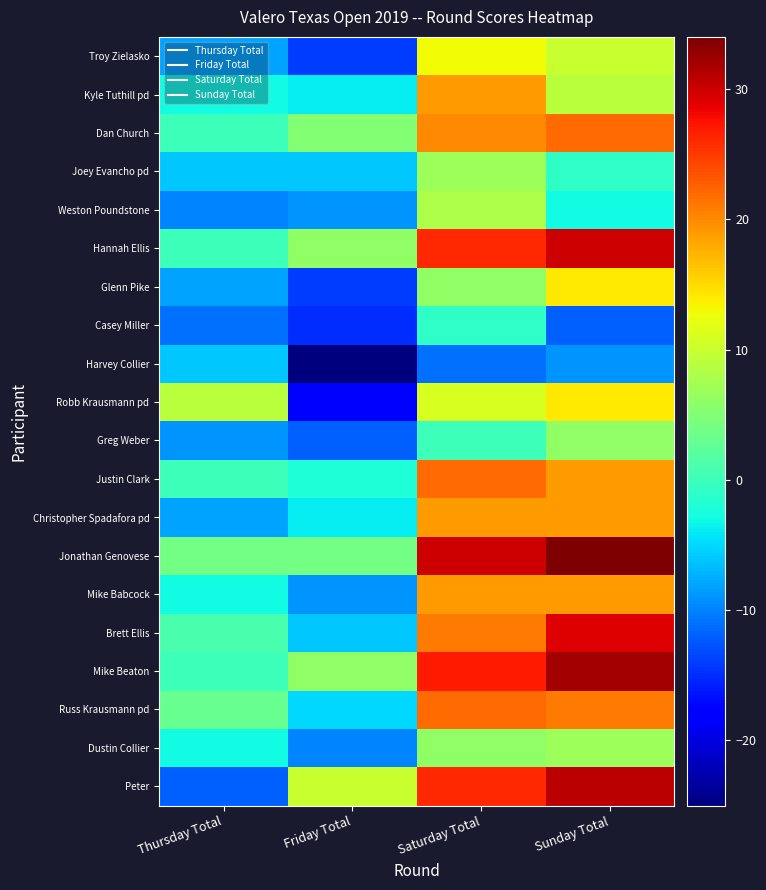

Reading left to right, extract all data points from this chart.

Troy Zielasko: Thursday Total=-8	Friday Total=-14	Saturday Total=13	Sunday Total=10
Kyle Tuthill pd: Thursday Total=-3	Friday Total=-4	Saturday Total=19	Sunday Total=9
Dan Church: Thursday Total=0	Friday Total=5	Saturday Total=20	Sunday Total=22
Joey Evancho pd: Thursday Total=-6	Friday Total=-6	Saturday Total=7	Sunday Total=-1
Weston Poundstone: Thursday Total=-10	Friday Total=-9	Saturday Total=8	Sunday Total=-3
Hannah Ellis: Thursday Total=0	Friday Total=6	Saturday Total=26	Sunday Total=30
Glenn Pike: Thursday Total=-8	Friday Total=-14	Saturday Total=6	Sunday Total=14
Casey Miller: Thursday Total=-11	Friday Total=-15	Saturday Total=-1	Sunday Total=-12
Harvey Collier: Thursday Total=-6	Friday Total=-25	Saturday Total=-11	Sunday Total=-9
Robb Krausmann pd: Thursday Total=9	Friday Total=-18	Saturday Total=11	Sunday Total=14
Greg Weber: Thursday Total=-9	Friday Total=-12	Saturday Total=0	Sunday Total=6
Justin Clark: Thursday Total=0	Friday Total=-2	Saturday Total=22	Sunday Total=19
Christopher Spadafora pd: Thursday Total=-8	Friday Total=-4	Saturday Total=19	Sunday Total=19
Jonathan Genovese: Thursday Total=4	Friday Total=4	Saturday Total=30	Sunday Total=34
Mike Babcock: Thursday Total=-3	Friday Total=-9	Saturday Total=19	Sunday Total=19
Brett Ellis: Thursday Total=1	Friday Total=-6	Saturday Total=21	Sunday Total=29
Mike Beaton: Thursday Total=0	Friday Total=6	Saturday Total=27	Sunday Total=32
Russ Krausmann pd: Thursday Total=3	Friday Total=-5	Saturday Total=22	Sunday Total=21
Dustin Collier: Thursday Total=-3	Friday Total=-10	Saturday Total=6	Sunday Total=7
Peter: Thursday Total=-12	Friday Total=10	Saturday Total=26	Sunday Total=31